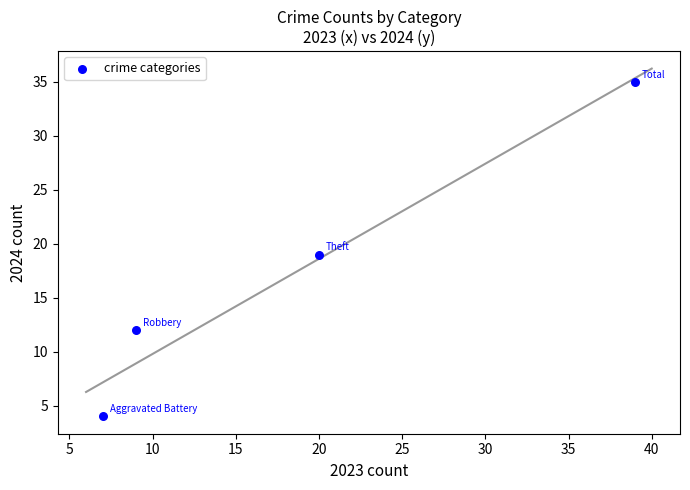

What is the range of Y values (max minus min)?

31